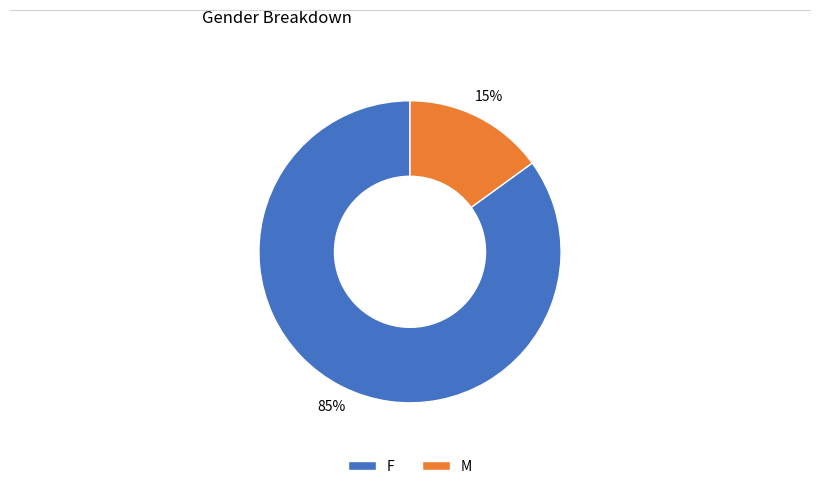

To the nearest percent, what is the difference between the largest and smallest slice percentages?

70%